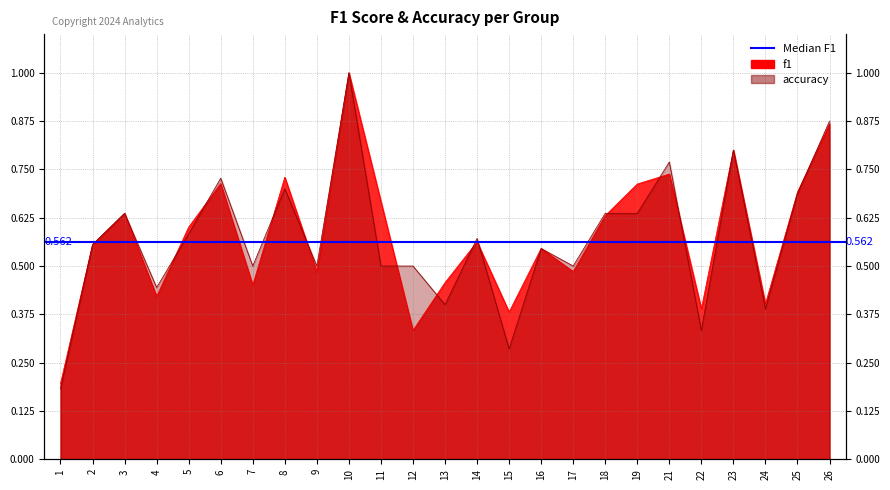

Does the chart have visible grid lines?

Yes